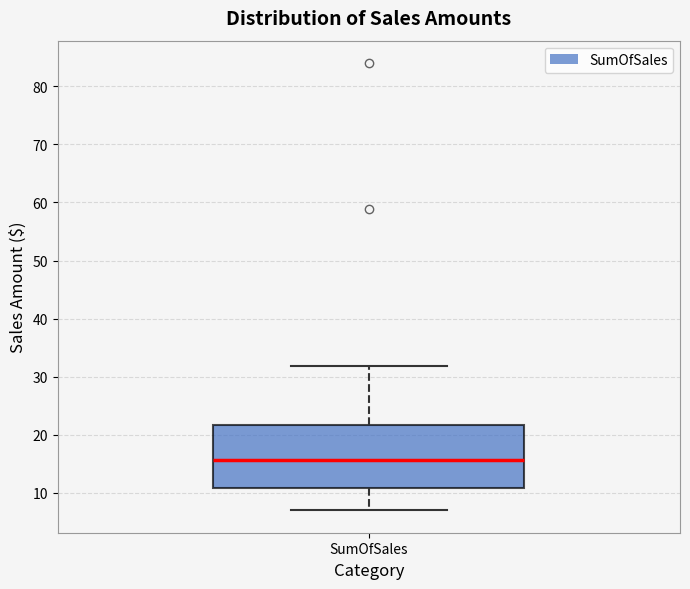

Read this box plot against the y-axis: the position of the median line, the range covered by the box, and the ends of both whiskers. The values are not printed on the chart, so give them approximately, as read against the axis.

median 16, box 11 to 22, whiskers 7 to 32